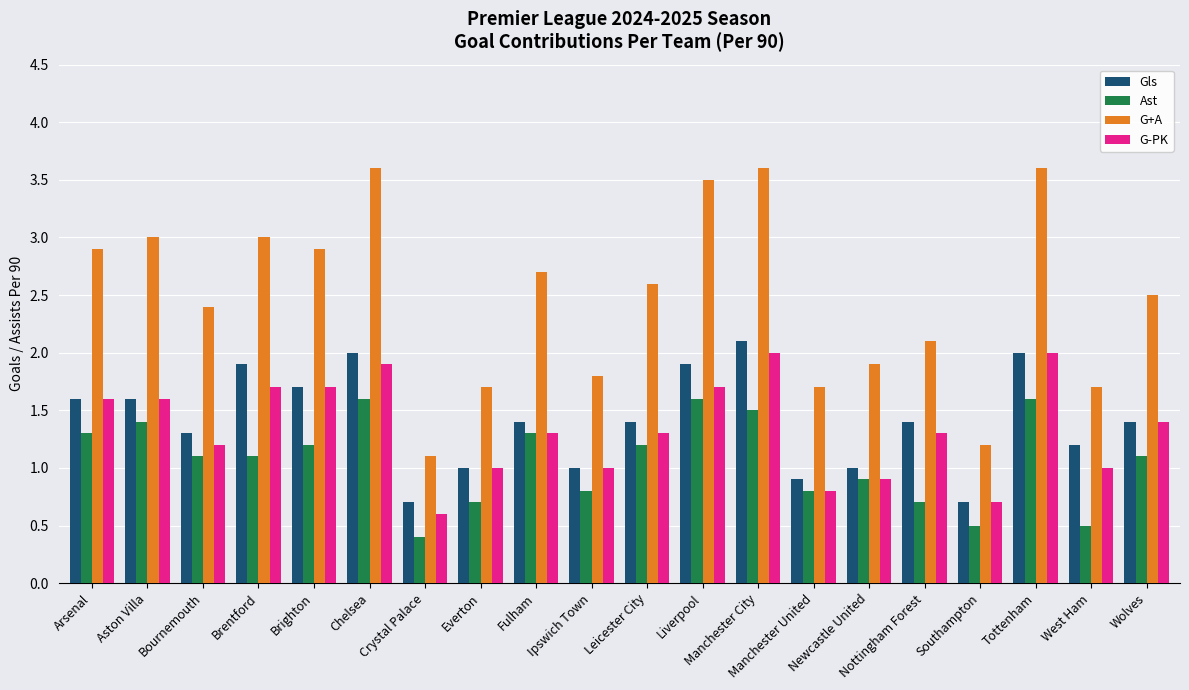

Reading left to right, what are all the values shown in this chart?

Gls: Arsenal=1.6	Aston Villa=1.6	Bournemouth=1.3	Brentford=1.9	Brighton=1.7	Chelsea=2.0	Crystal Palace=0.7	Everton=1.0	Fulham=1.4	Ipswich Town=1.0	Leicester City=1.4	Liverpool=1.9	Manchester City=2.1	Manchester United=0.9	Newcastle United=1.0	Nottingham Forest=1.4	Southampton=0.7	Tottenham=2.0	West Ham=1.2	Wolves=1.4
Ast: Arsenal=1.3	Aston Villa=1.4	Bournemouth=1.1	Brentford=1.1	Brighton=1.2	Chelsea=1.6	Crystal Palace=0.4	Everton=0.7	Fulham=1.3	Ipswich Town=0.8	Leicester City=1.2	Liverpool=1.6	Manchester City=1.5	Manchester United=0.8	Newcastle United=0.9	Nottingham Forest=0.7	Southampton=0.5	Tottenham=1.6	West Ham=0.5	Wolves=1.1
G+A: Arsenal=2.9	Aston Villa=3.0	Bournemouth=2.4	Brentford=3.0	Brighton=2.9	Chelsea=3.6	Crystal Palace=1.1	Everton=1.7	Fulham=2.7	Ipswich Town=1.8	Leicester City=2.6	Liverpool=3.5	Manchester City=3.6	Manchester United=1.7	Newcastle United=1.9	Nottingham Forest=2.1	Southampton=1.2	Tottenham=3.6	West Ham=1.7	Wolves=2.5
G-PK: Arsenal=1.6	Aston Villa=1.6	Bournemouth=1.2	Brentford=1.7	Brighton=1.7	Chelsea=1.9	Crystal Palace=0.6	Everton=1.0	Fulham=1.3	Ipswich Town=1.0	Leicester City=1.3	Liverpool=1.7	Manchester City=2.0	Manchester United=0.8	Newcastle United=0.9	Nottingham Forest=1.3	Southampton=0.7	Tottenham=2.0	West Ham=1.0	Wolves=1.4